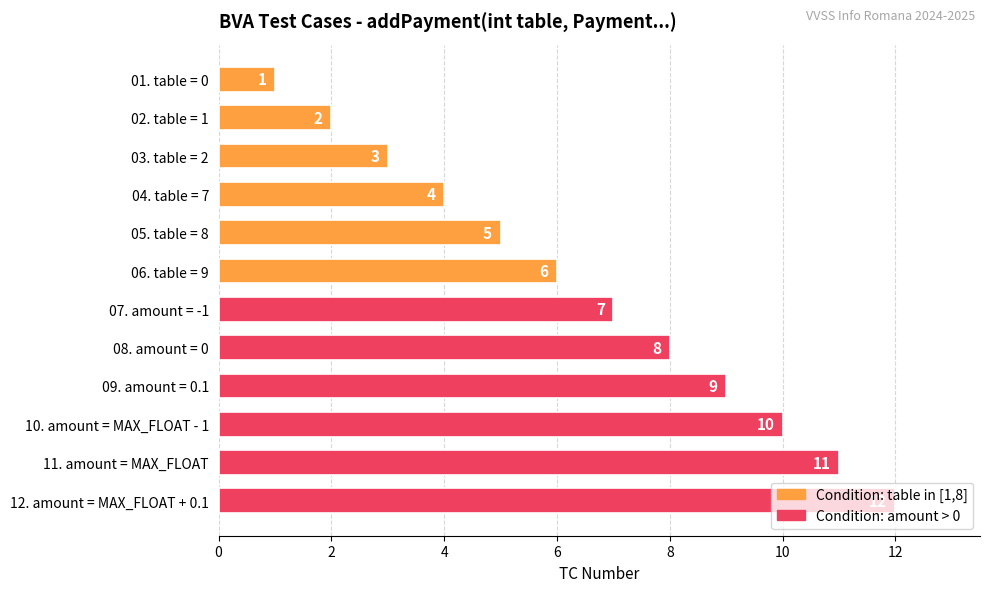

Approximately how many times larger is the value at 10. amount = MAX_FLOAT - 1 compared to 07. amount = -1?

1.4